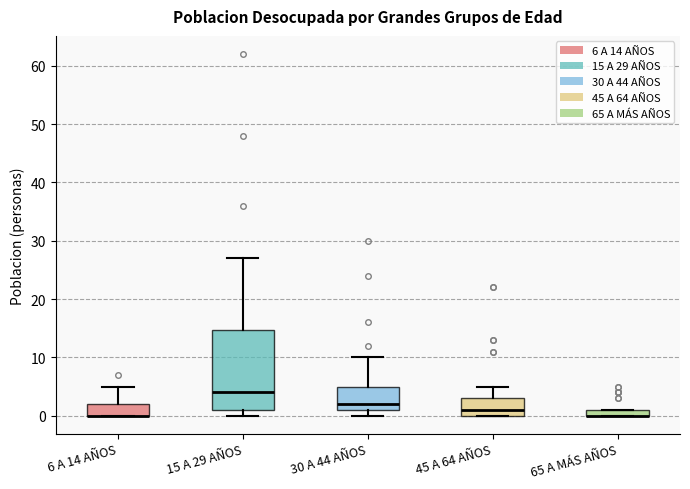

Which box is the tallest, from its lower edge to its upper edge?

15 A 29 AÑOS